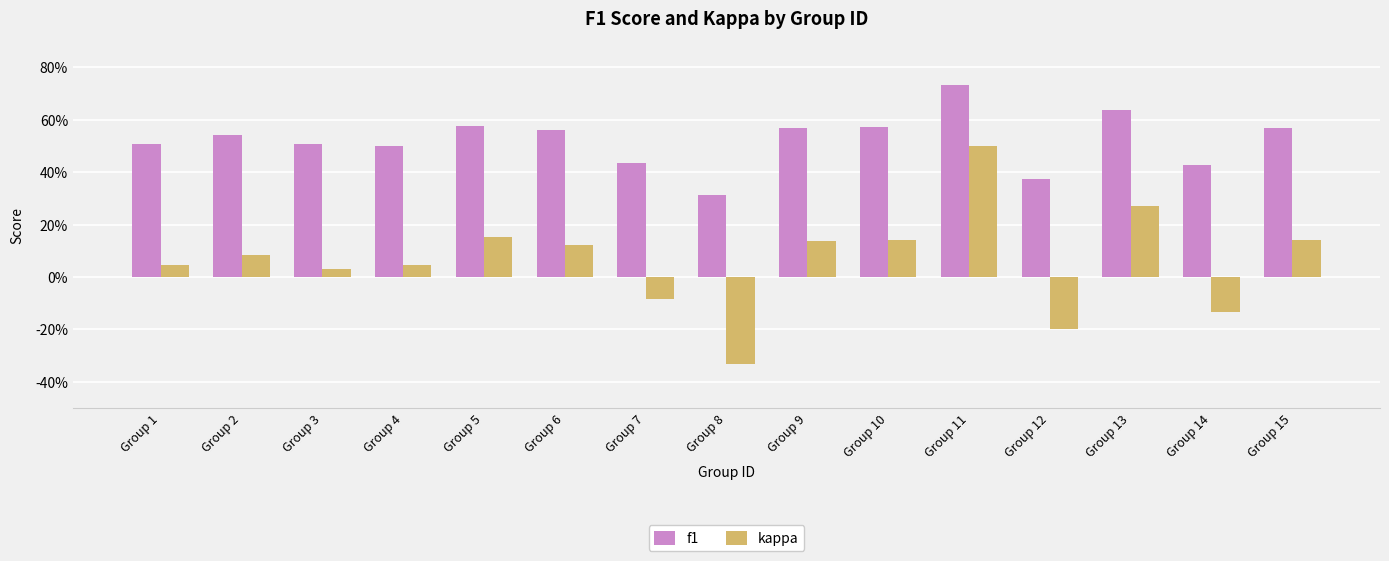

At which category is the sum across all series the highest?

Group 11